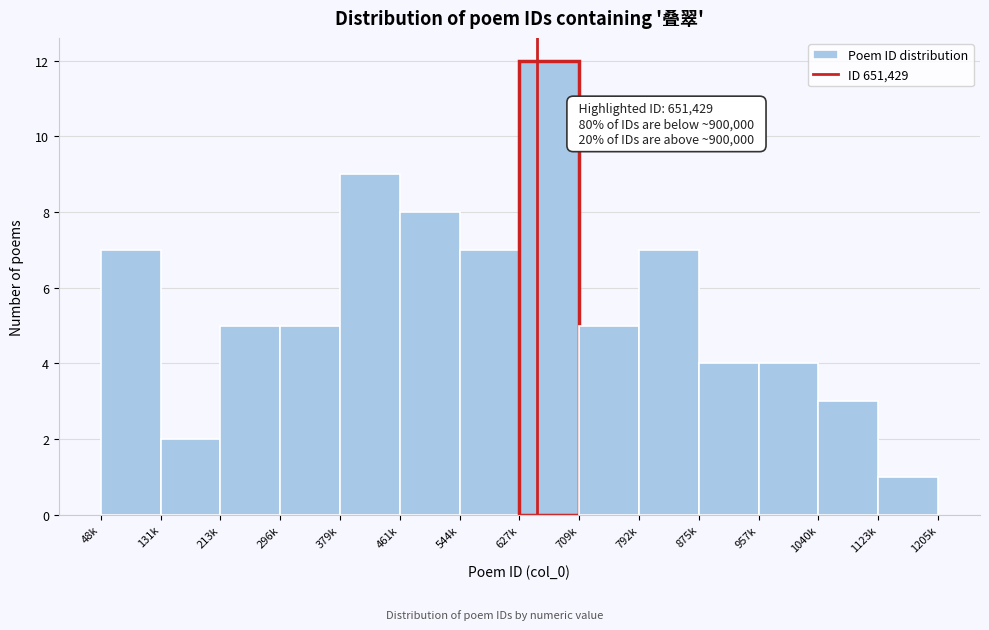

Reading right to left, transcribe all the data shown in this chart.

1123k=1	1040k=3	957k=4	875k=4	792k=7	709k=5	627k=12	544k=7	461k=8	379k=9	296k=5	213k=5	131k=2	48k=7